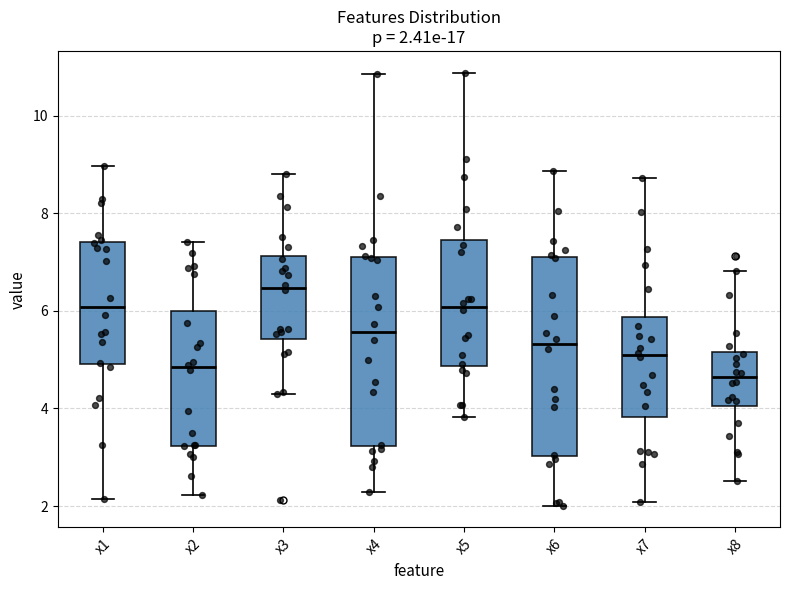

Comparing the boxes themselves (not the whiskers), which one is the tallest?

x6